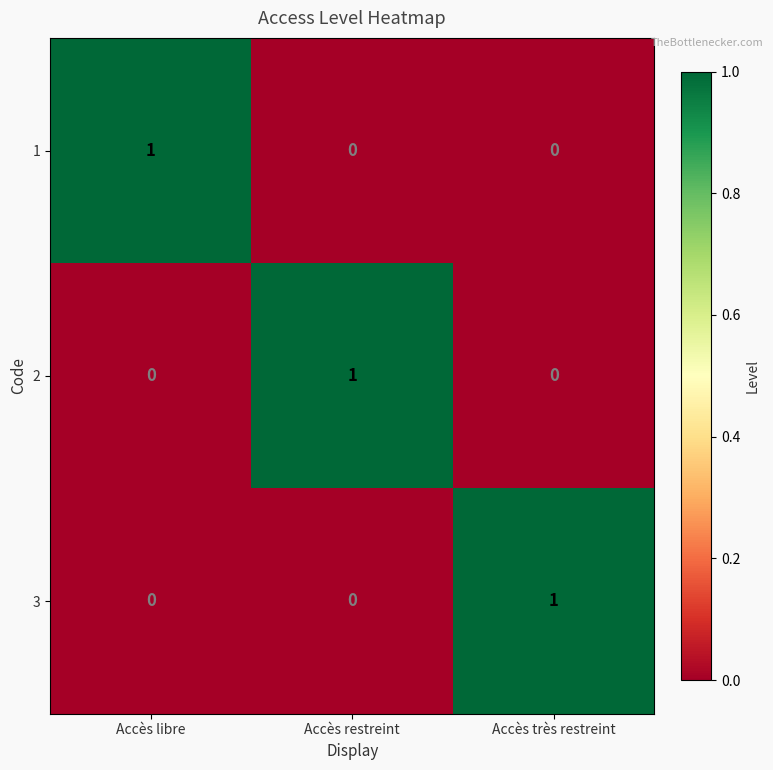

How many 1 values are between 0 and 1?

3